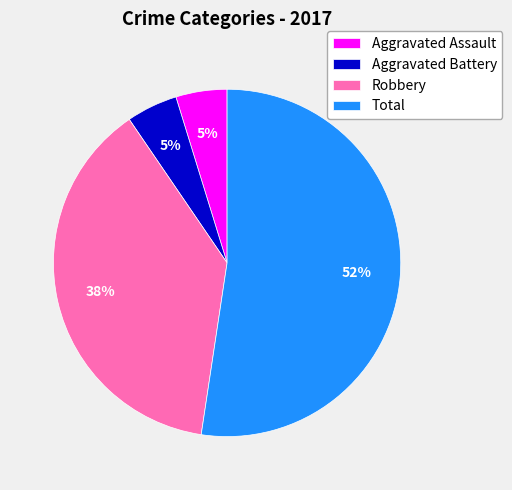

What is the majority slice?

Total